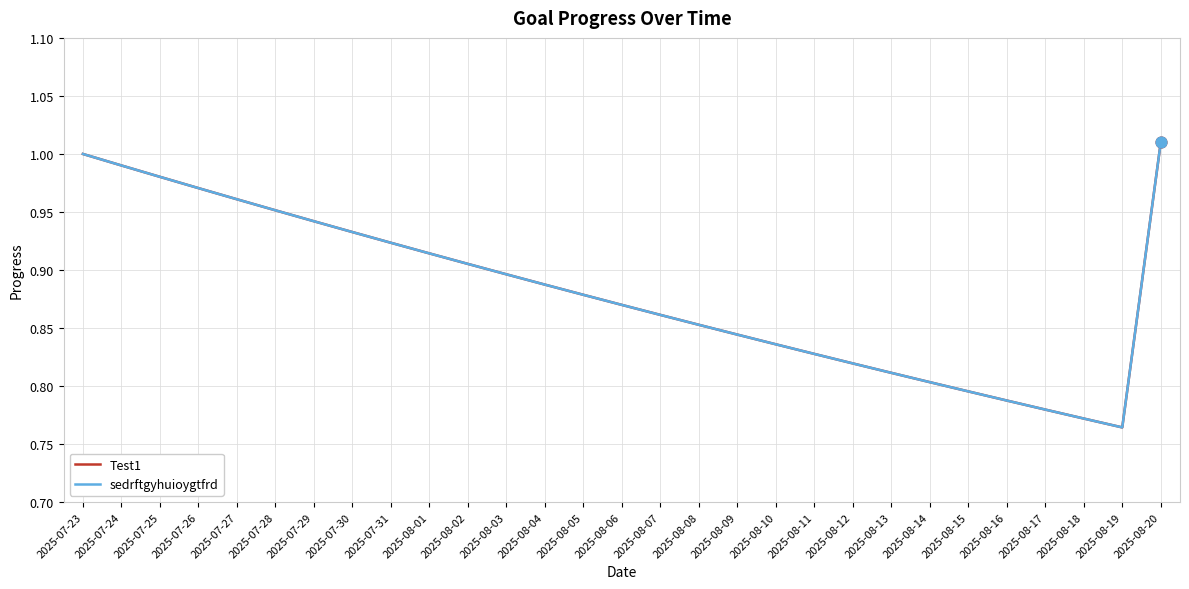

At how many categories does at least one series exceed 0?

29